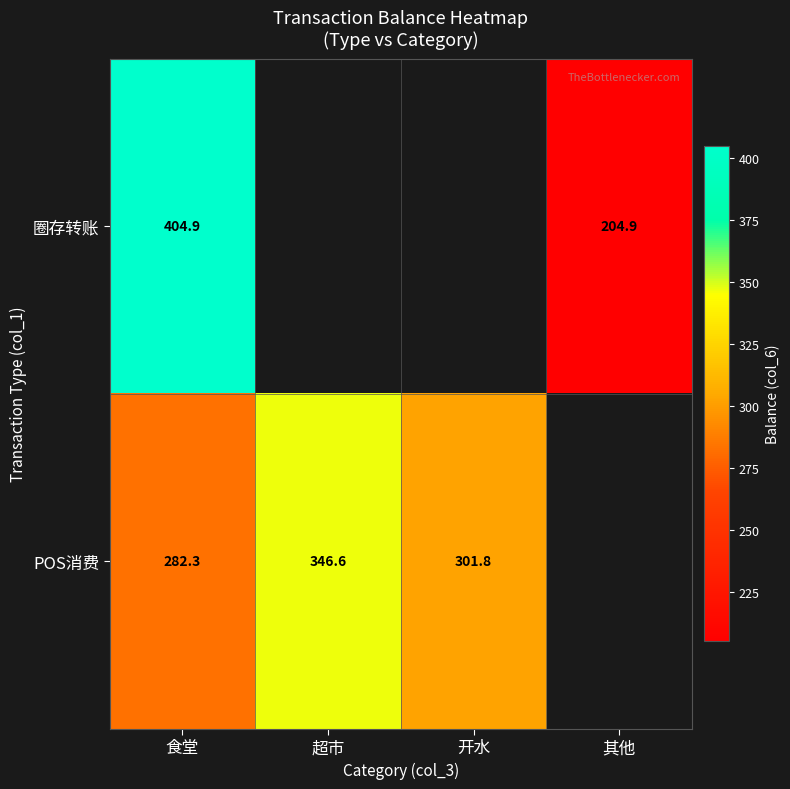

What is the difference between the 圈存转账 values at 其他 and 食堂?

200.0